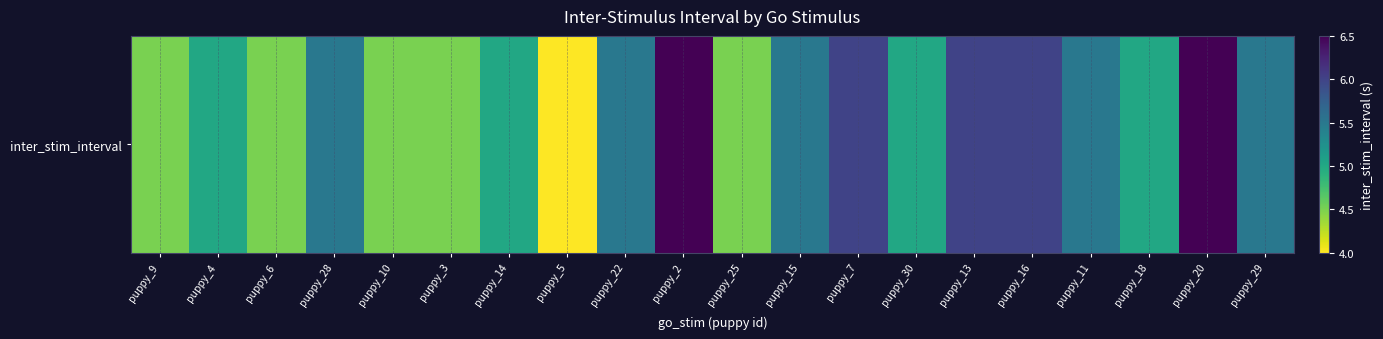

How many distinct data groups are displayed?

1